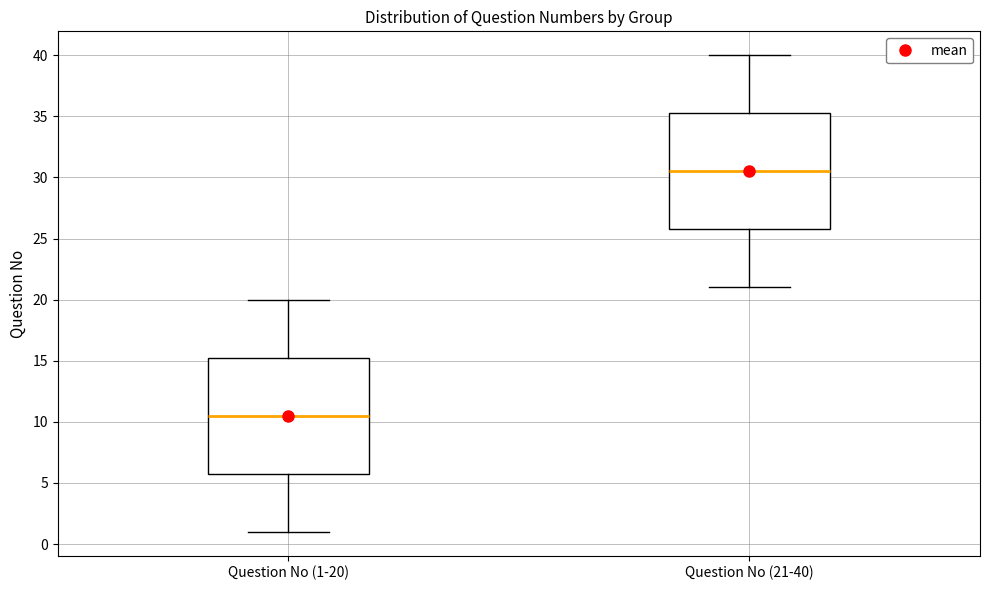

Reading left to right, read every box against the y-axis: the position of its median line, the range the box covers, and the ends of its whiskers. The values are not printed on the chart, so give them approximately, as read against the axis.

Question No (1-20): median 10.5, box 6.0 to 15.5, whiskers 1.0 to 20.0
Question No (21-40): median 30.5, box 26.0 to 35.5, whiskers 21.0 to 40.0